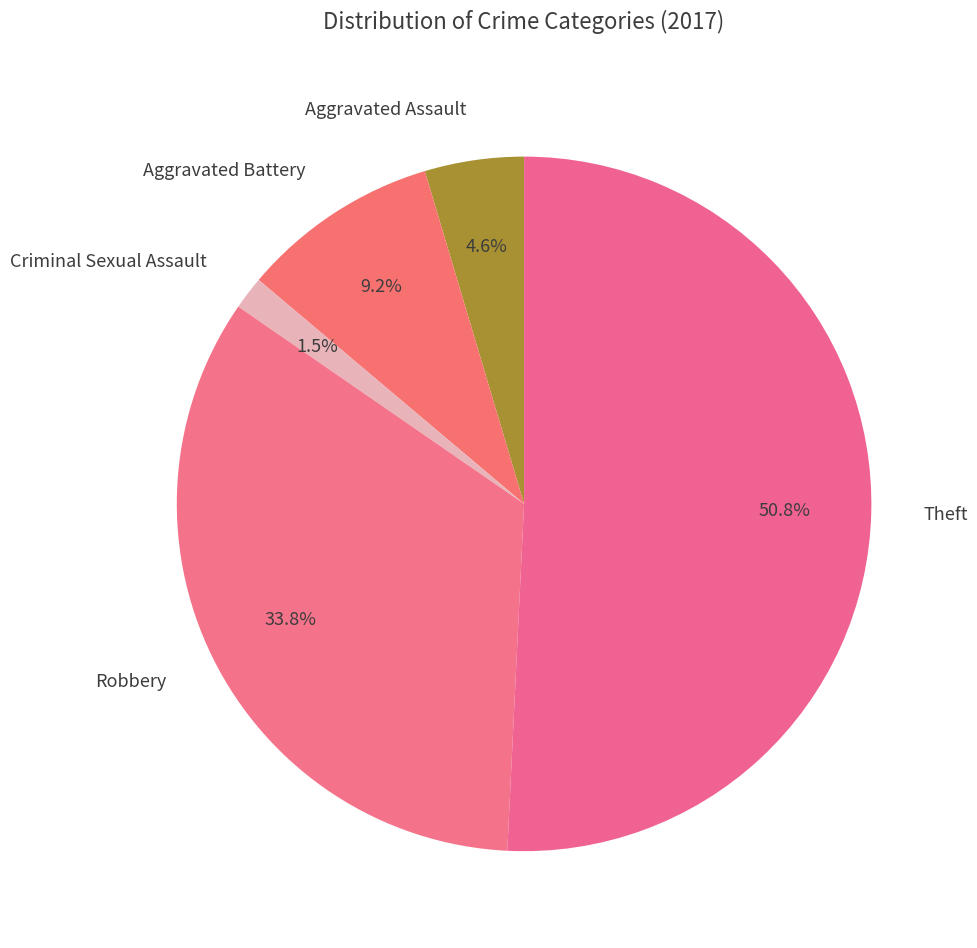

How many slices are in this pie chart?

5